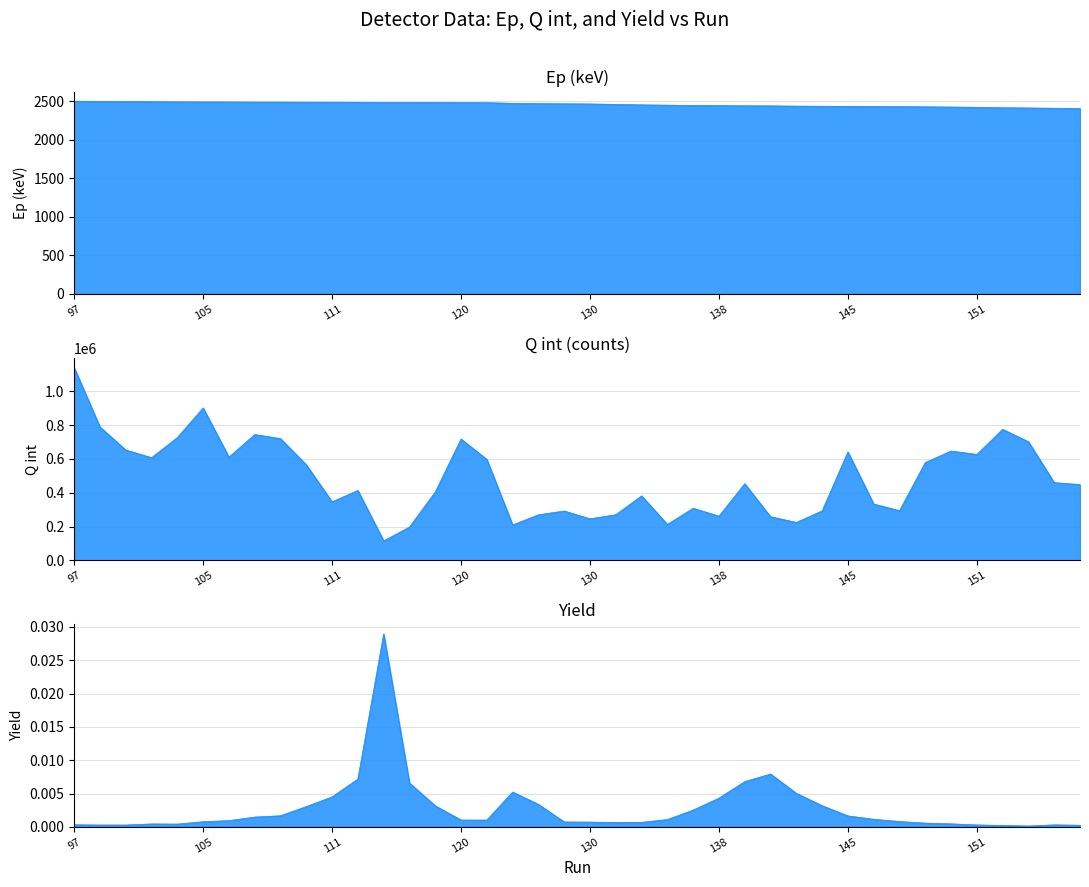

Between 128 and 136, which series saw the biggest shift?

Q int